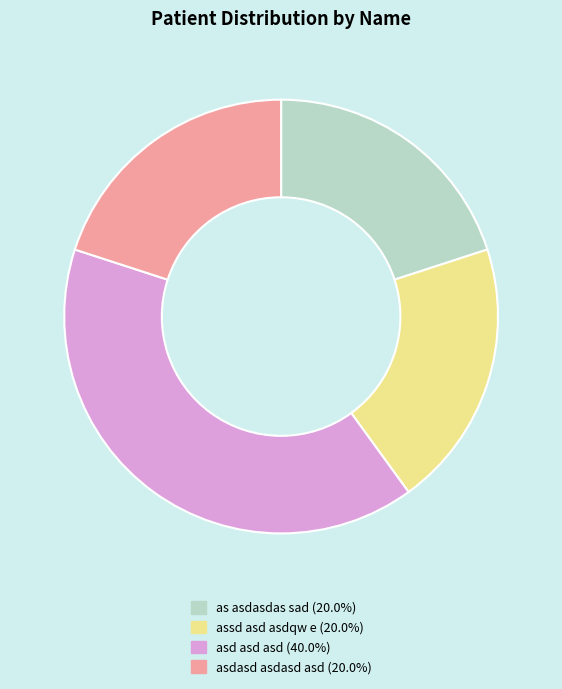

Which slice is the largest?

asd asd asd